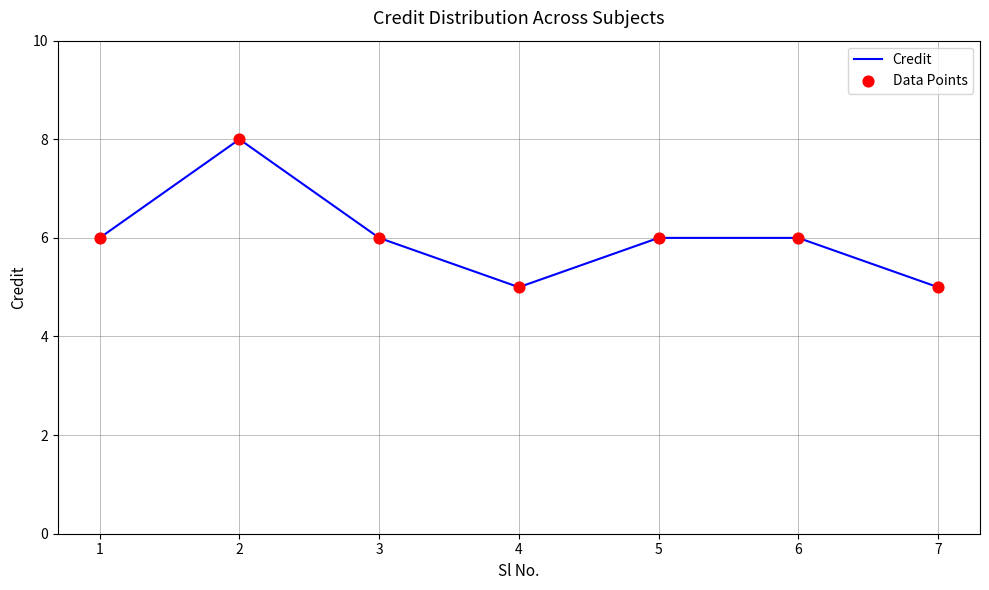

What is the ratio of the value at 2 to the value at 4?

1.6